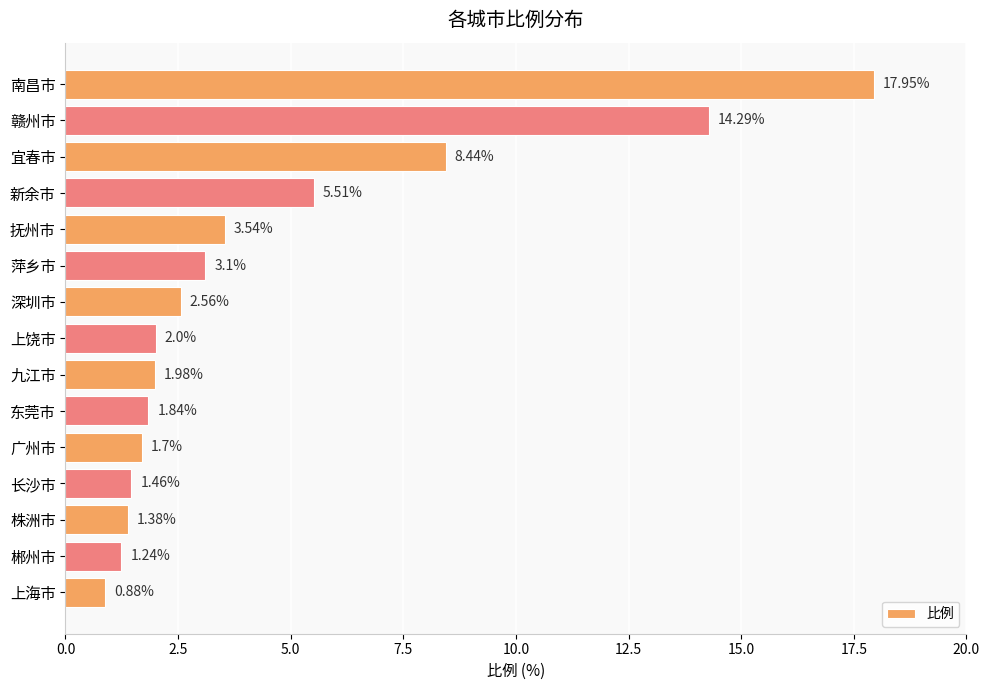

Which category has the highest value across all series?

南昌市